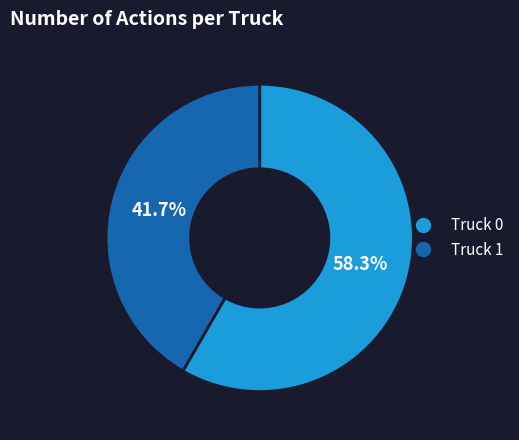

What percentage is NOT represented by Truck 1?

58.3%